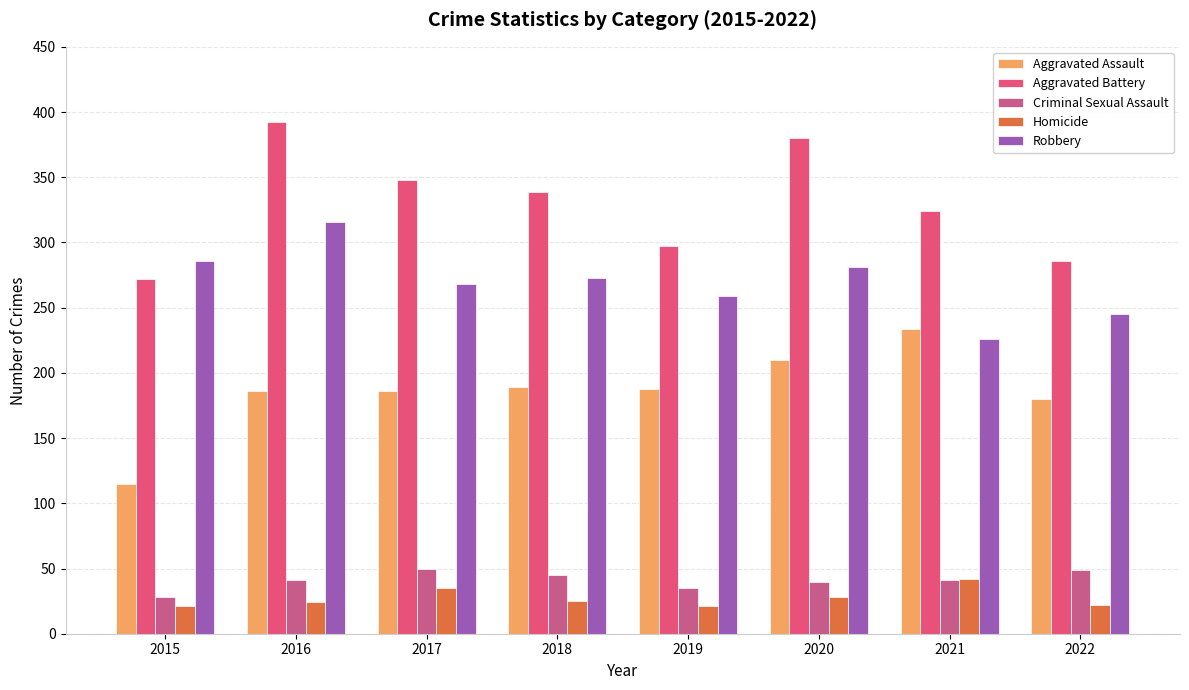

True or false: Aggravated Battery has a value of 272 at 2015.

True